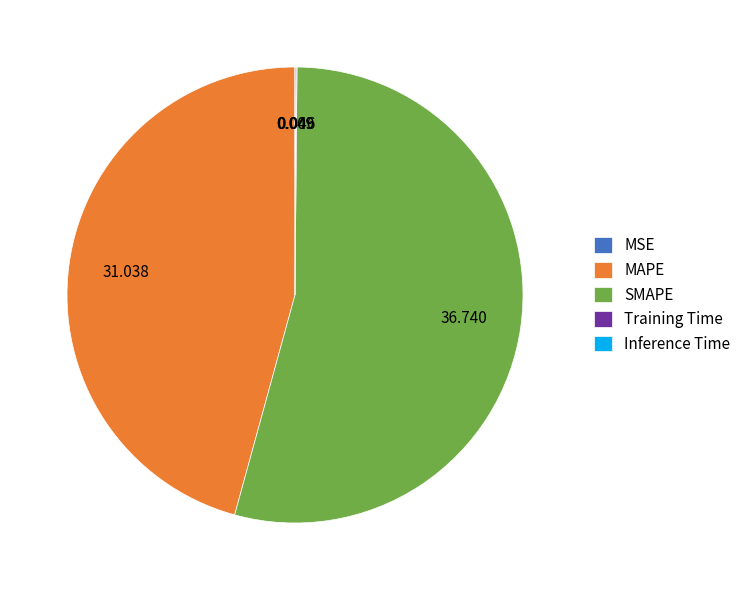

Does any single category account for the majority?

Yes